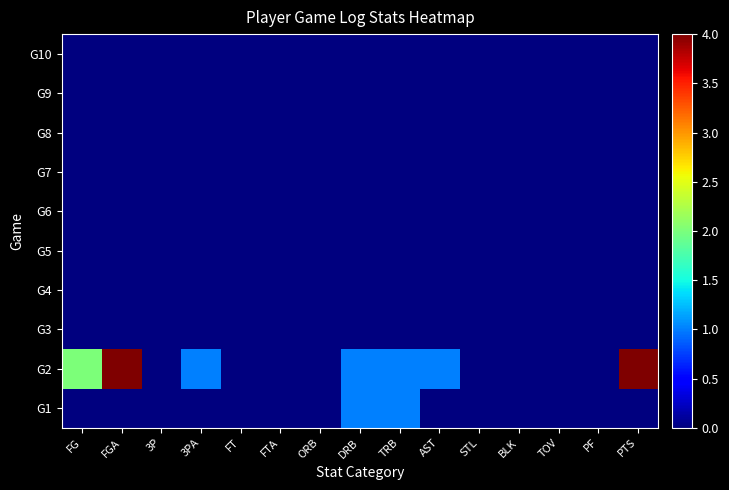

Reading right to left, transcribe all the data shown in this chart.

G1: PTS=0	PF=0	TOV=0	BLK=0	STL=0	AST=0	TRB=1	DRB=1	ORB=0	FTA=0	FT=0	3PA=0	3P=0	FGA=0	FG=0
G2: PTS=4	PF=0	TOV=0	BLK=0	STL=0	AST=1	TRB=1	DRB=1	ORB=0	FTA=0	FT=0	3PA=1	3P=0	FGA=4	FG=2
G3: PTS=0	PF=0	TOV=0	BLK=0	STL=0	AST=0	TRB=0	DRB=0	ORB=0	FTA=0	FT=0	3PA=0	3P=0	FGA=0	FG=0
G4: PTS=0	PF=0	TOV=0	BLK=0	STL=0	AST=0	TRB=0	DRB=0	ORB=0	FTA=0	FT=0	3PA=0	3P=0	FGA=0	FG=0
G5: PTS=0	PF=0	TOV=0	BLK=0	STL=0	AST=0	TRB=0	DRB=0	ORB=0	FTA=0	FT=0	3PA=0	3P=0	FGA=0	FG=0
G6: PTS=0	PF=0	TOV=0	BLK=0	STL=0	AST=0	TRB=0	DRB=0	ORB=0	FTA=0	FT=0	3PA=0	3P=0	FGA=0	FG=0
G7: PTS=0	PF=0	TOV=0	BLK=0	STL=0	AST=0	TRB=0	DRB=0	ORB=0	FTA=0	FT=0	3PA=0	3P=0	FGA=0	FG=0
G8: PTS=0	PF=0	TOV=0	BLK=0	STL=0	AST=0	TRB=0	DRB=0	ORB=0	FTA=0	FT=0	3PA=0	3P=0	FGA=0	FG=0
G9: PTS=0	PF=0	TOV=0	BLK=0	STL=0	AST=0	TRB=0	DRB=0	ORB=0	FTA=0	FT=0	3PA=0	3P=0	FGA=0	FG=0
G10: PTS=0	PF=0	TOV=0	BLK=0	STL=0	AST=0	TRB=0	DRB=0	ORB=0	FTA=0	FT=0	3PA=0	3P=0	FGA=0	FG=0